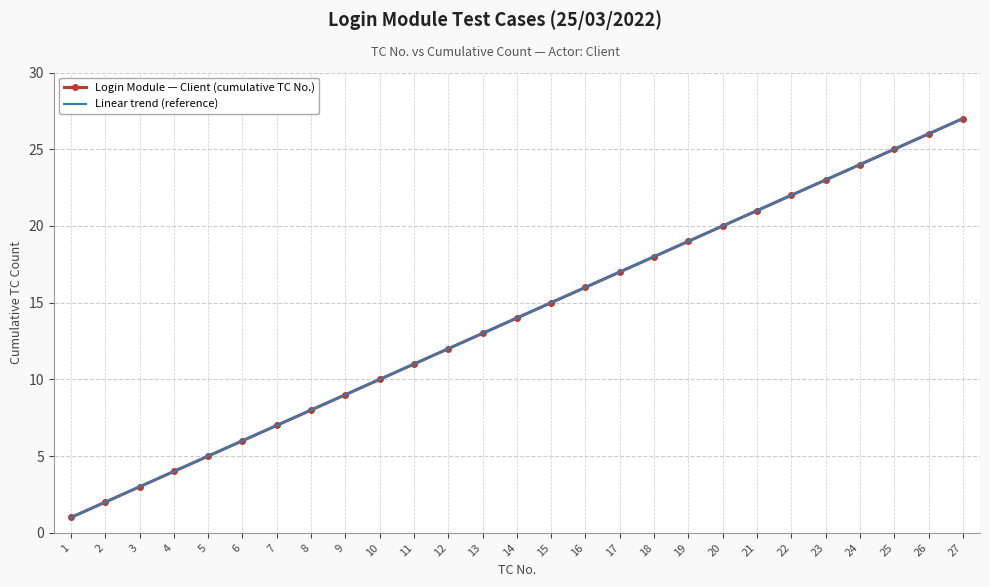

Which series has the largest total across all categories?

Login Module — Client (cumulative TC No.)